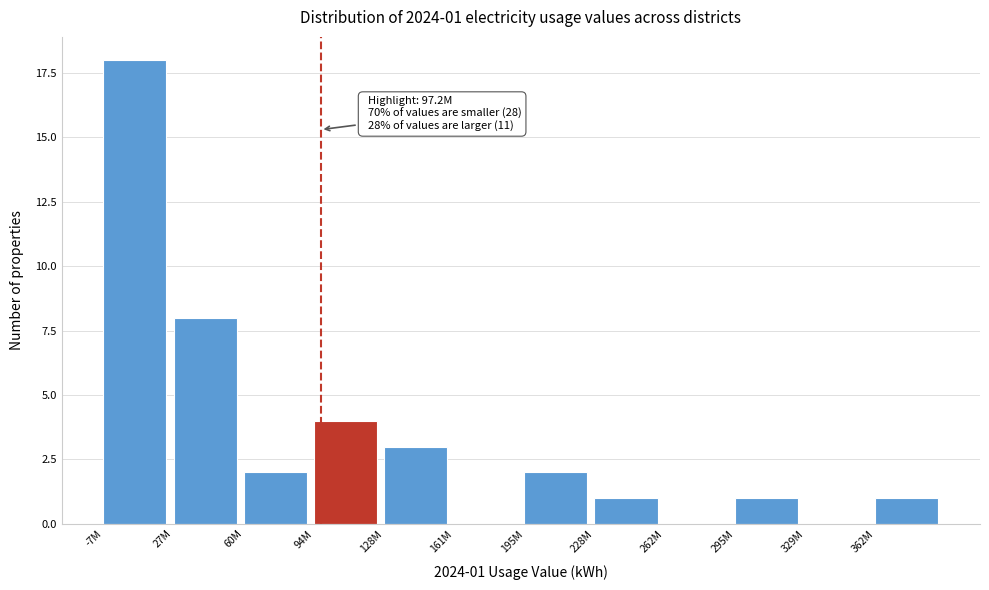

Reading left to right, extract all data points from this chart.

-7M=18	27M=8	60M=2	94M=4	128M=3	161M=0	195M=2	228M=1	262M=0	295M=1	329M=0	362M=1